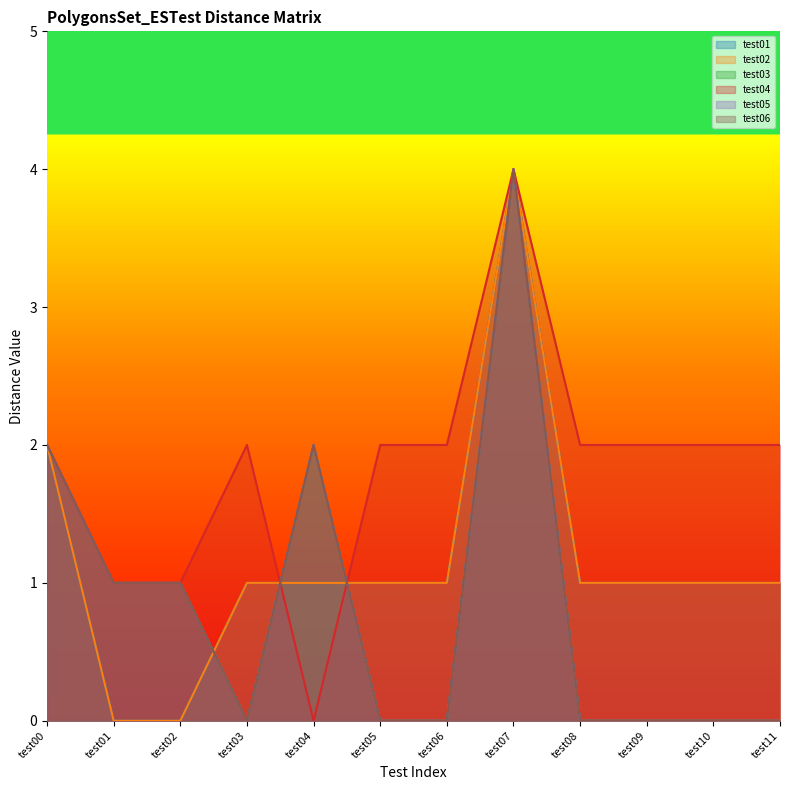

What is the sum of the test04 values at test02 and test07?

5